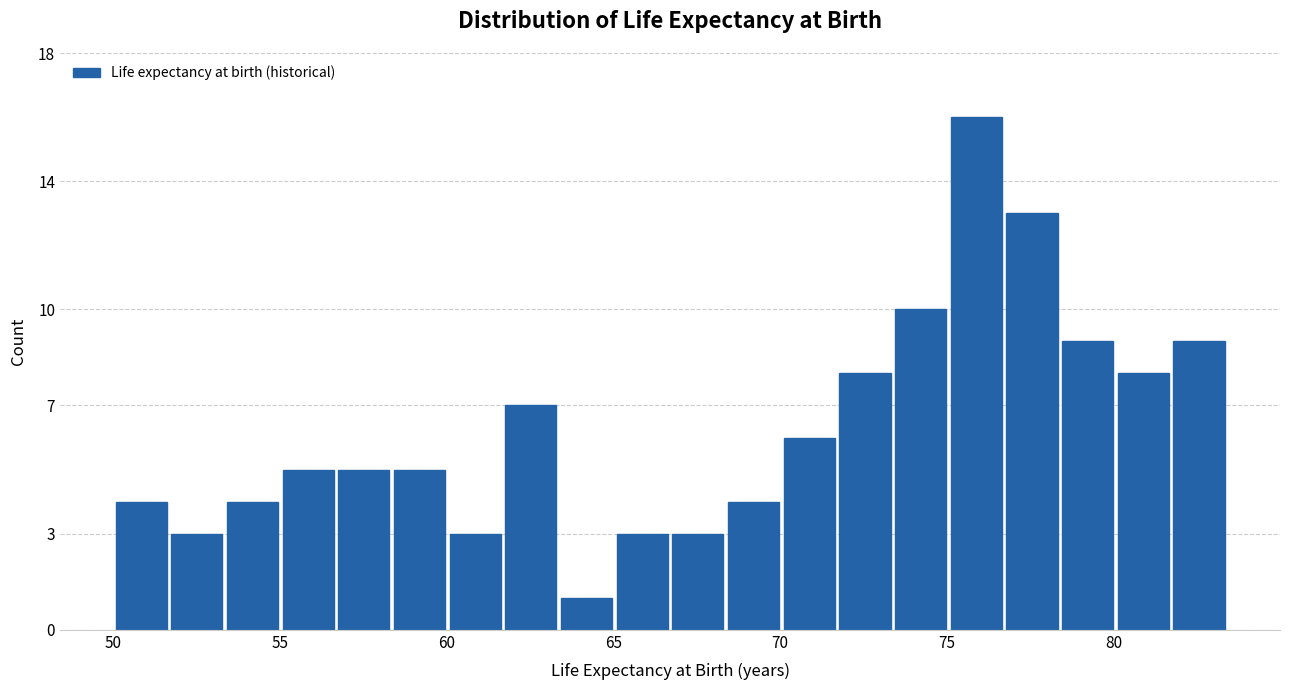

Around what value on the x-axis is the tallest bar? Give the approximate position of its centre, as read against the axis.

76.0